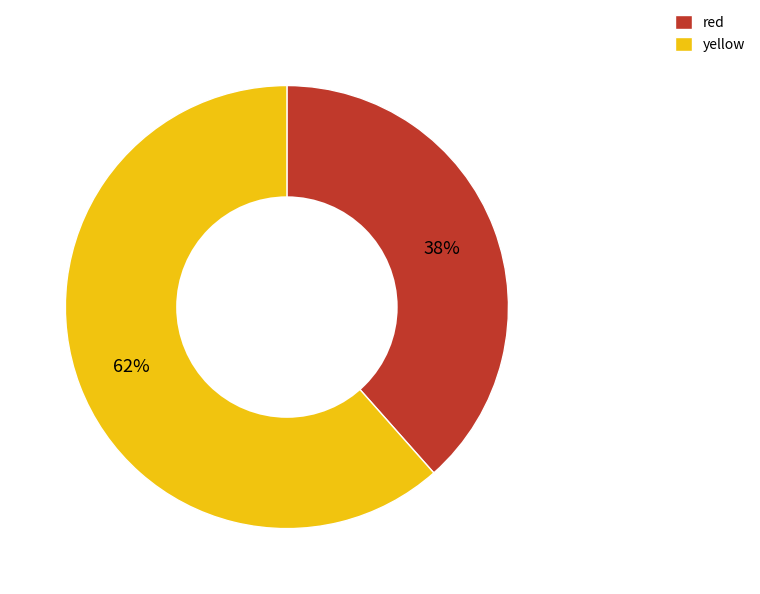

Do red and yellow together represent more than half of the pie?

Yes